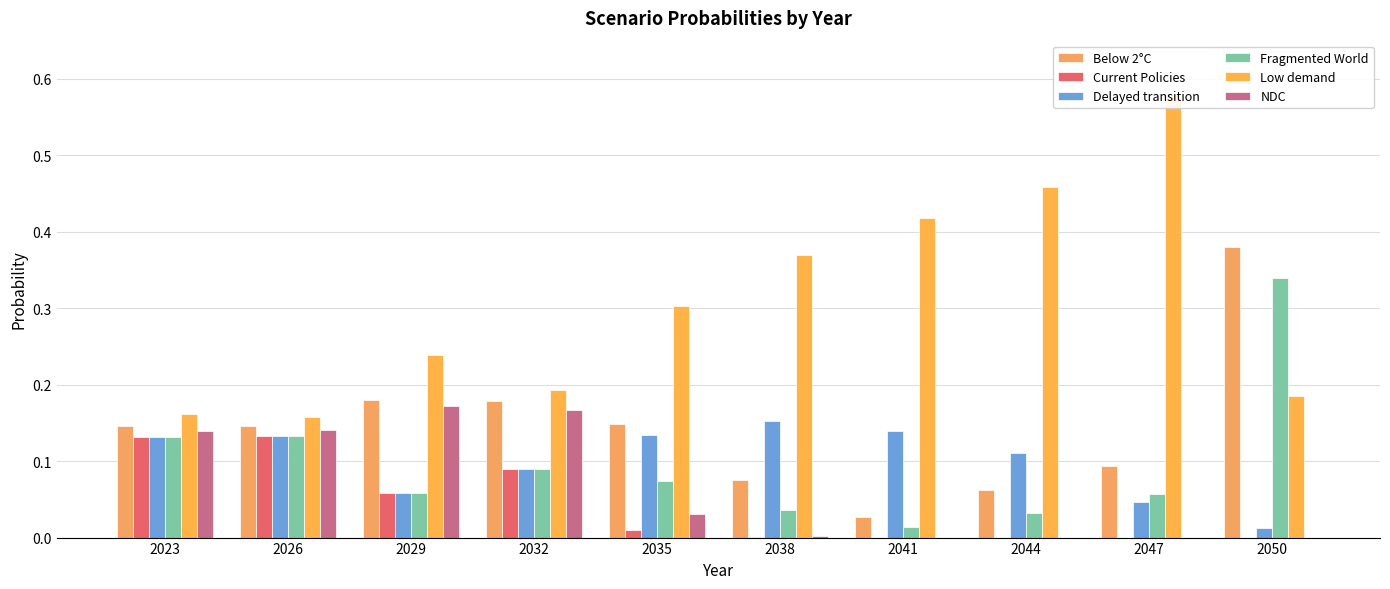

Which category has the lowest value in the Current Policies series?

2050